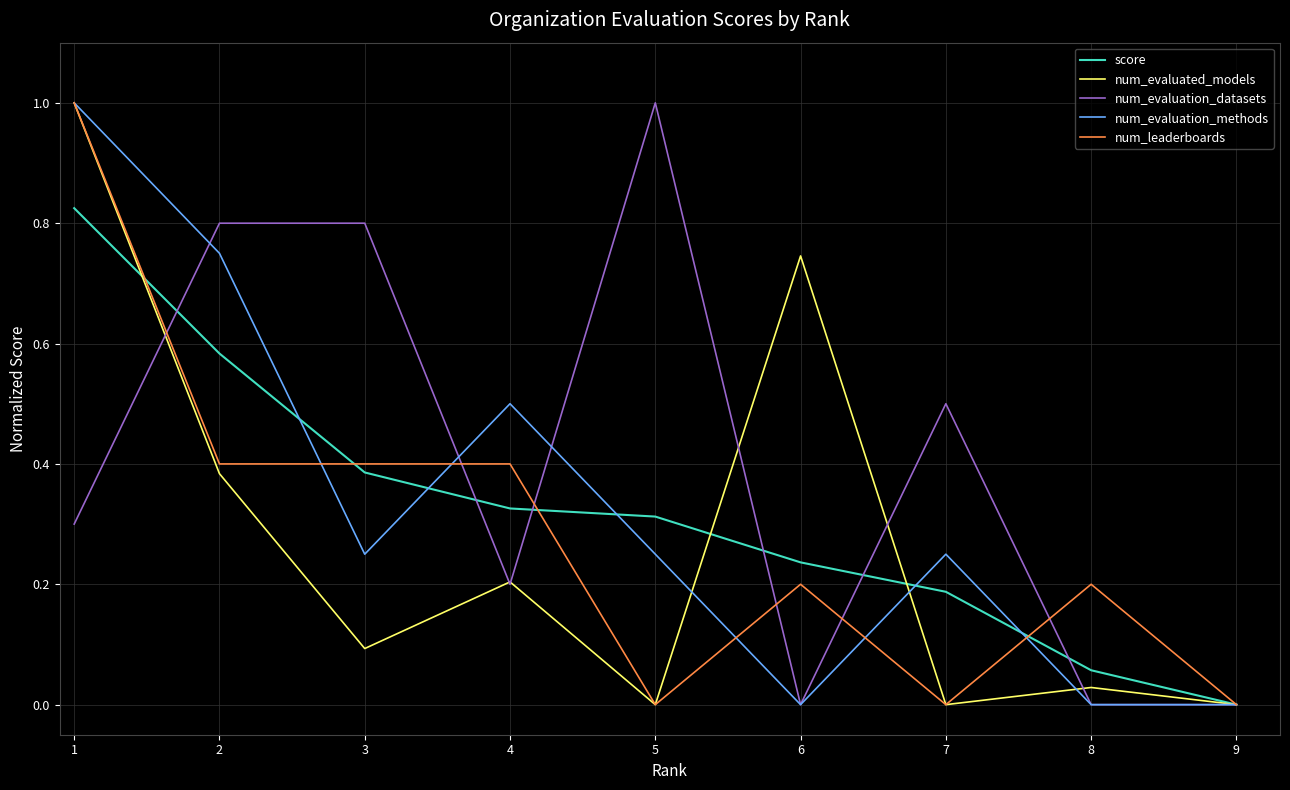

What is the greatest value displayed?

1.0